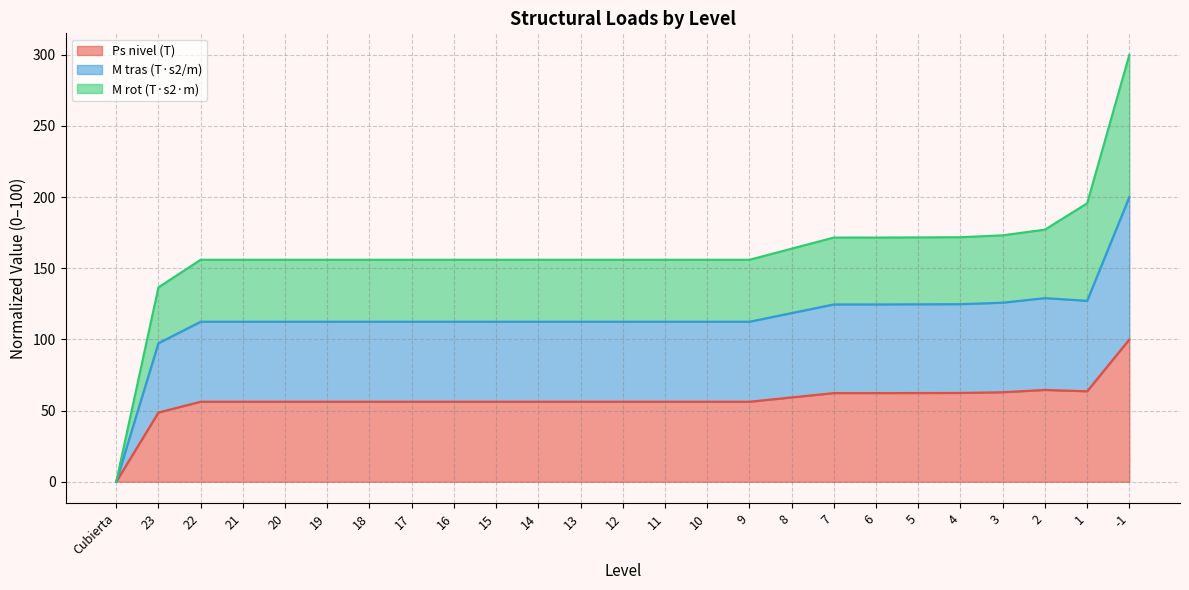

In M tras (T·s2/m), how many points are lower than both neighbors (excluding endpoints)?

1